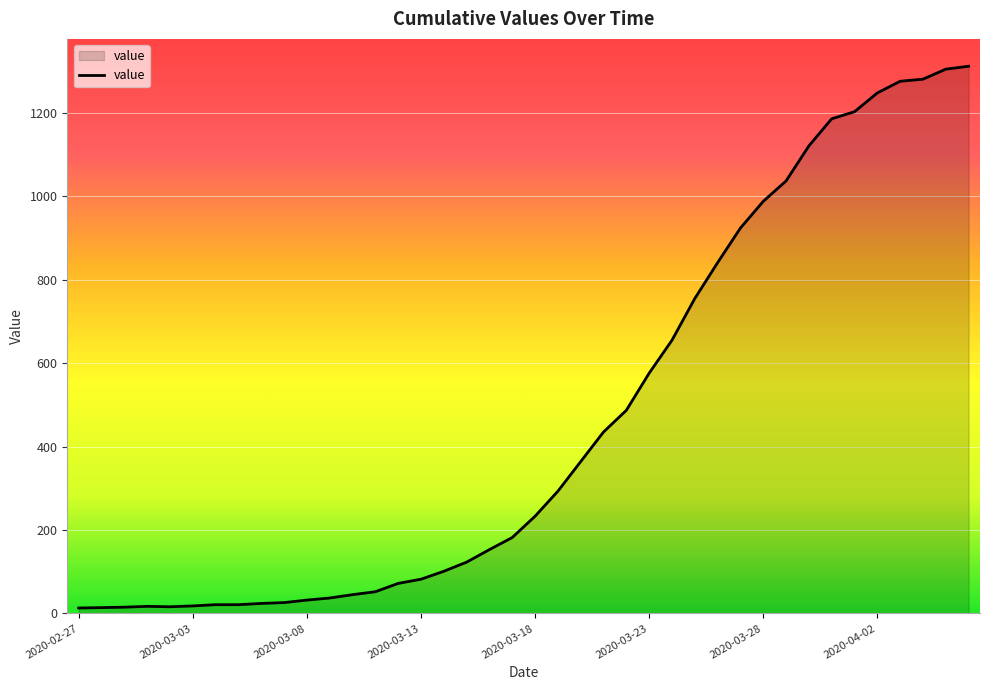

What is the average value?

465